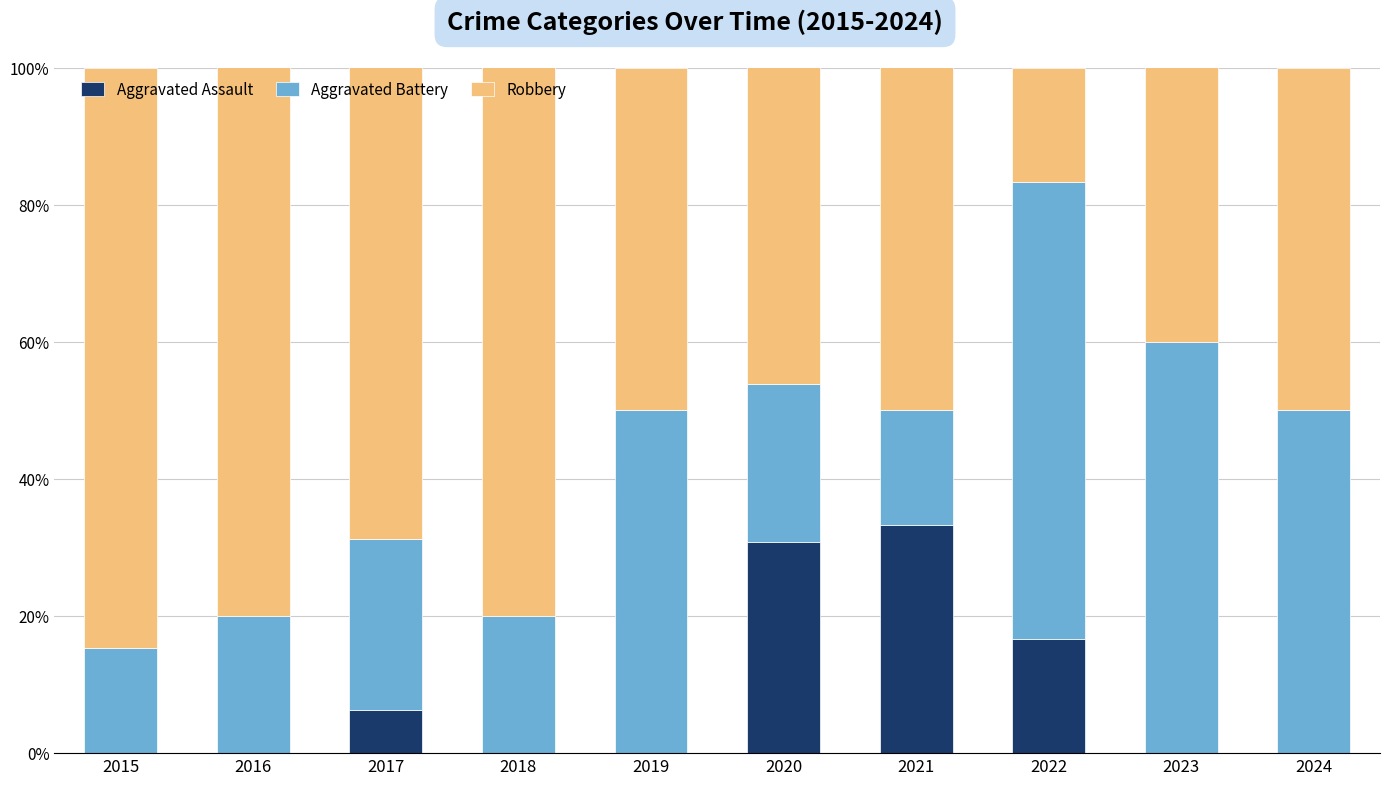

What is the highest value of the Aggravated Assault series?

33.3